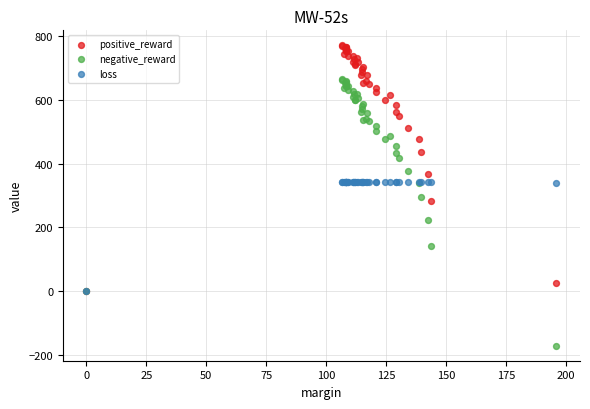

Which series has the largest Y range (max minus min)?

negative_reward